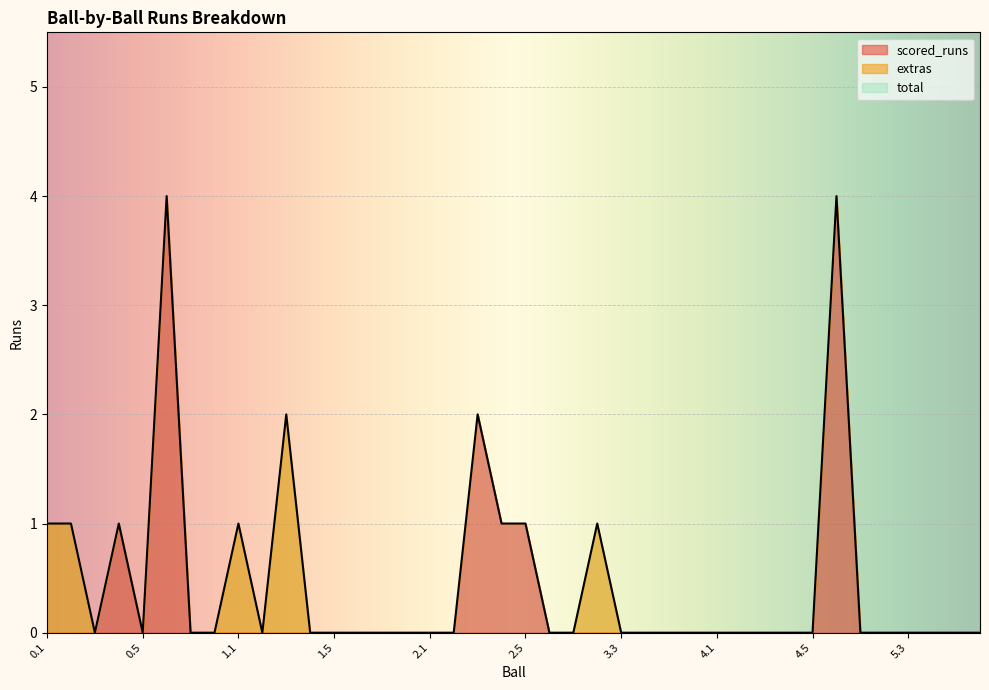

Reading left to right, transcribe all the data shown in this chart.

scored_runs: 0	0	0	1	0	4	0	0	0	0	0	0	0	0	0	0	0	0	2	1	1	0	0	0	0	0	0	0	0	0	0	0	0	4	0	0	0	0	0	0
extras: 1	1	0	0	0	0	0	0	1	0	2	0	0	0	0	0	0	0	0	0	0	0	0	1	0	0	0	0	0	0	0	0	0	0	0	0	0	0	0	0
total: 1	1	0	1	0	4	0	0	1	0	2	0	0	0	0	0	0	0	2	1	1	0	0	1	0	0	0	0	0	0	0	0	0	4	0	0	0	0	0	0